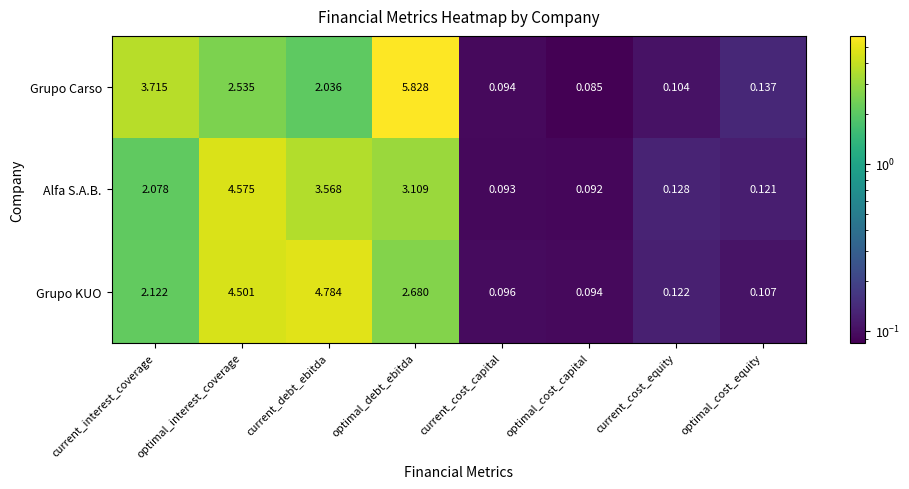

List the series in order of their peak value, highest first.

Grupo Carso, Grupo KUO, Alfa S.A.B.